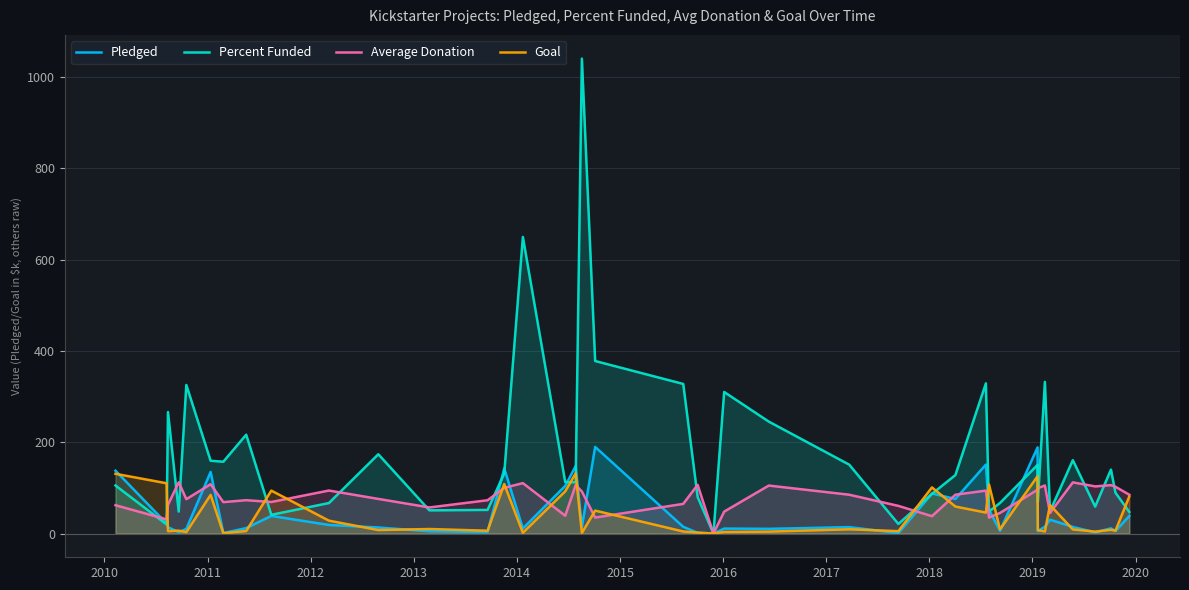

At how many categories does at least one series exceed 271?

8